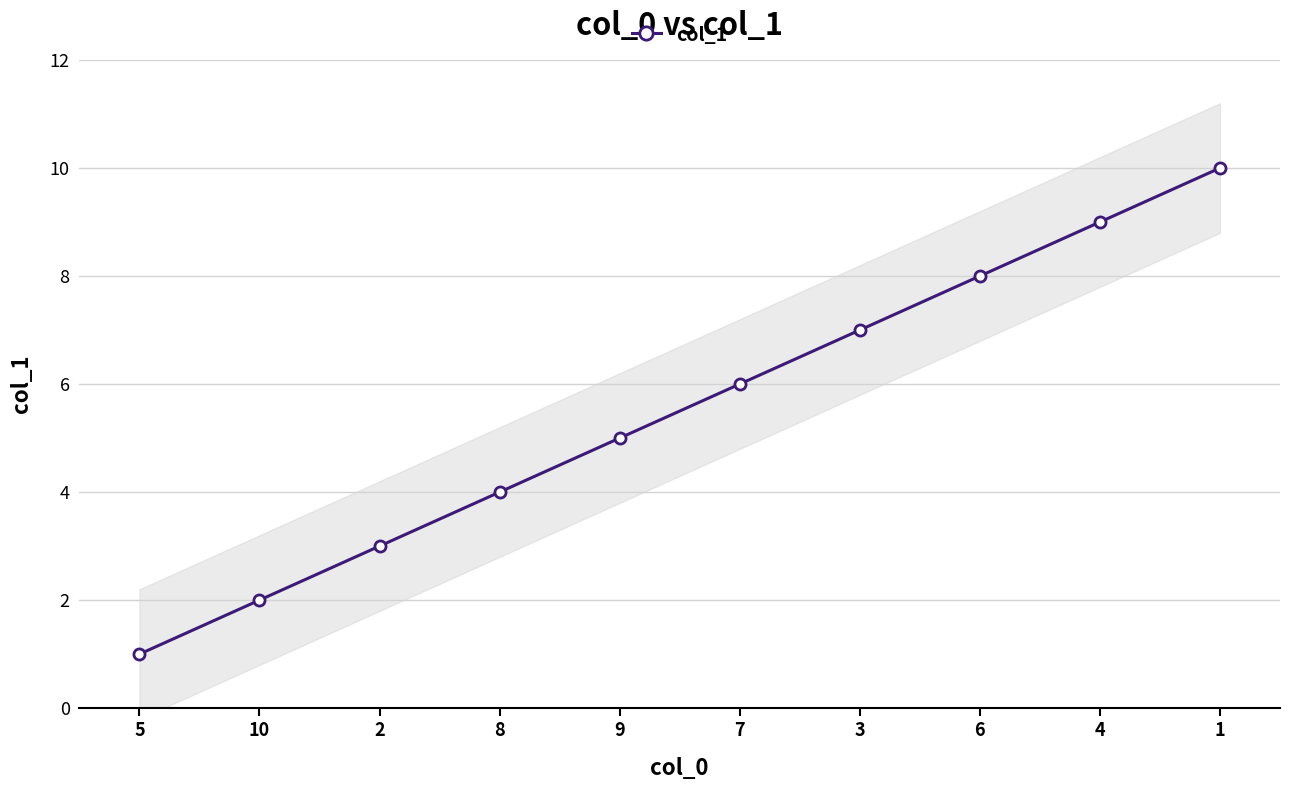

What is the sum of all values?

55